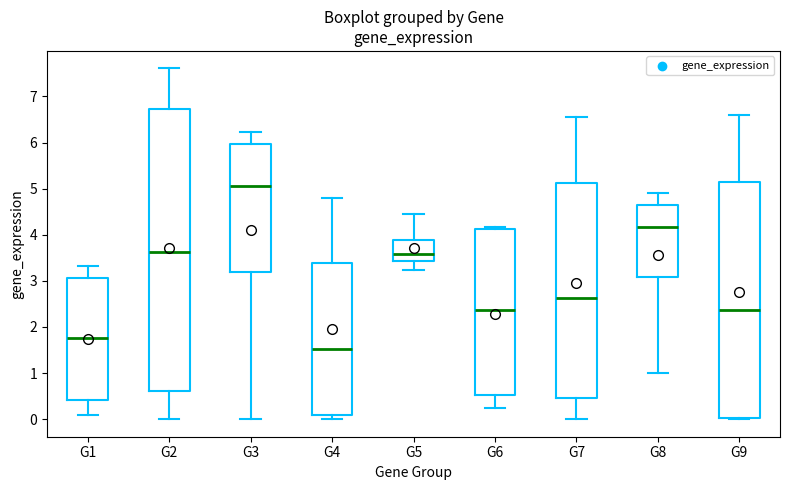

Comparing the boxes themselves (not the whiskers), which one is the tallest?

G2